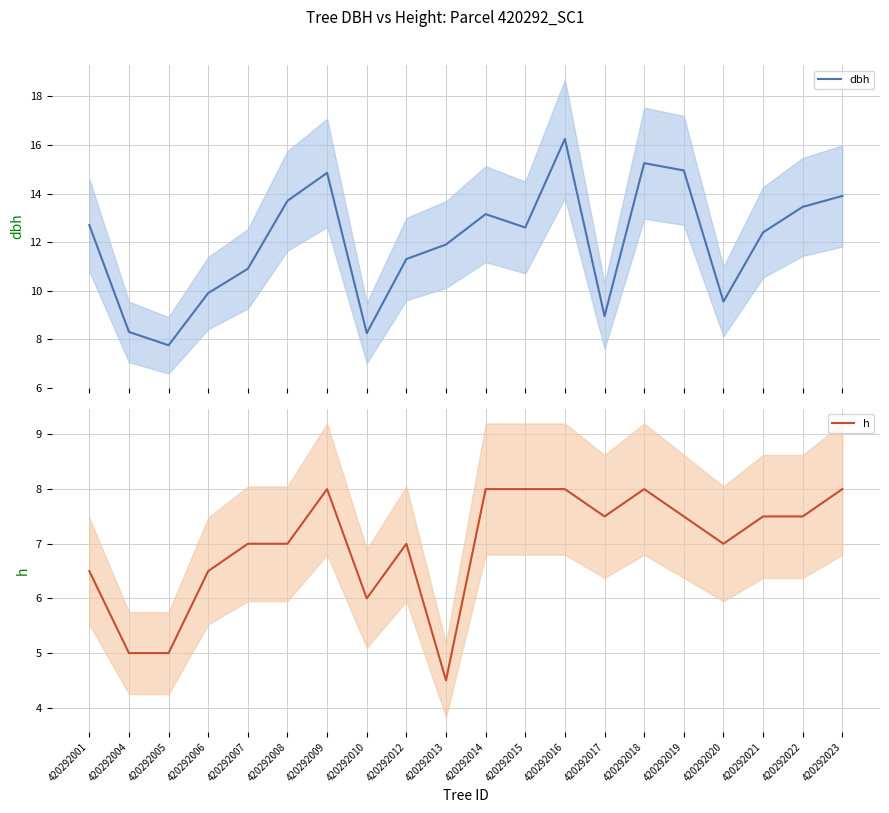

Reading right to left, extract all data points from this chart.

dbh: 13.9	13.4	12.4	9.6	14.9	15.2	8.9	16.2	12.6	13.2	11.9	11.3	8.2	14.8	13.7	10.9	9.9	7.8	8.3	12.7
h: 8.0	7.5	7.5	7.0	7.5	8.0	7.5	8.0	8.0	8.0	4.5	7.0	6.0	8.0	7.0	7.0	6.5	5.0	5.0	6.5